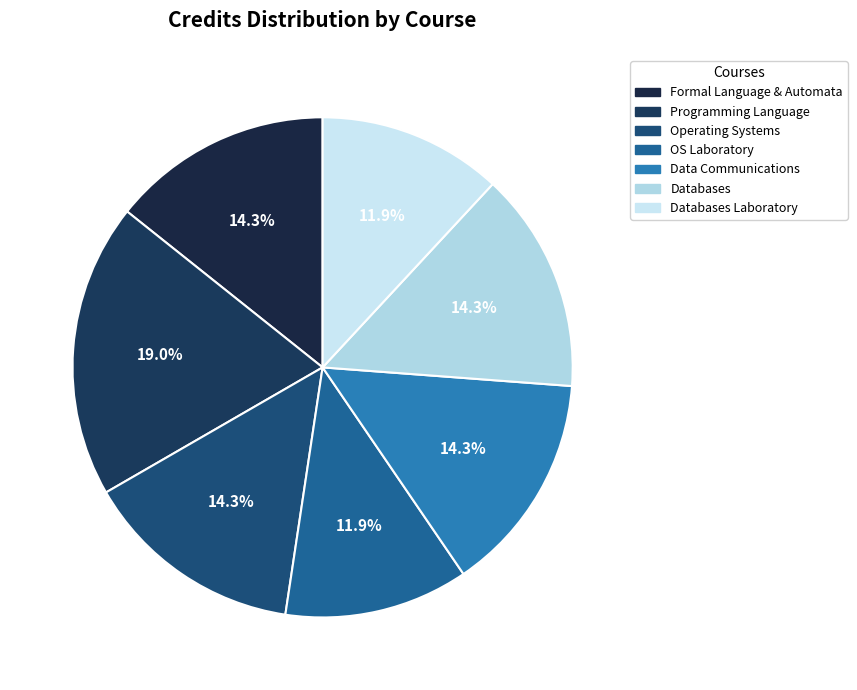

Which slice is the largest?

CS331 Programming Language